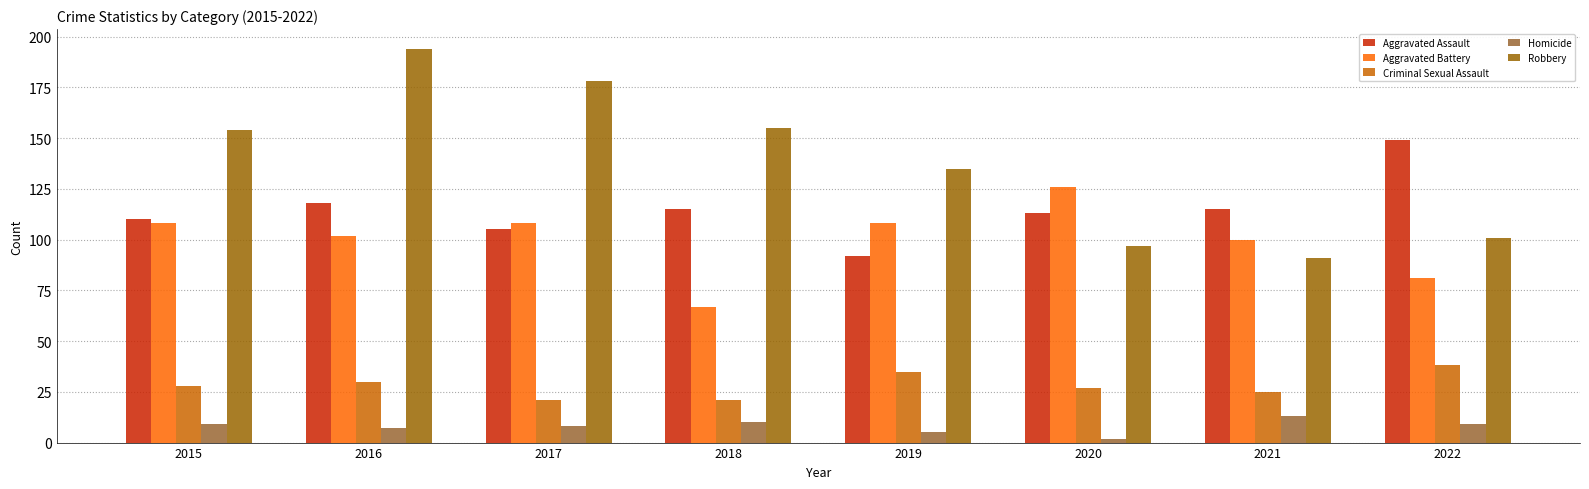

Which series has the largest total across all categories?

Robbery